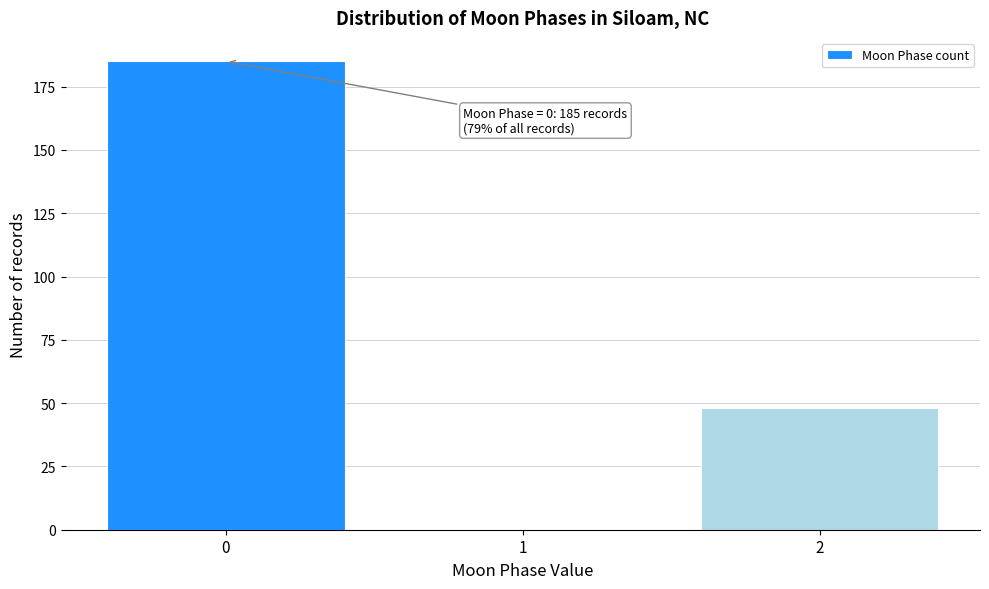

Reading right to left, list all the values displayed in this chart.

2=48	1=0	0=185